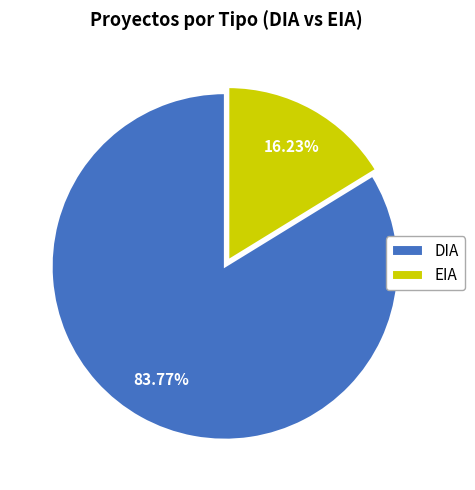

To the nearest percent, what portion does DIA represent?

84%